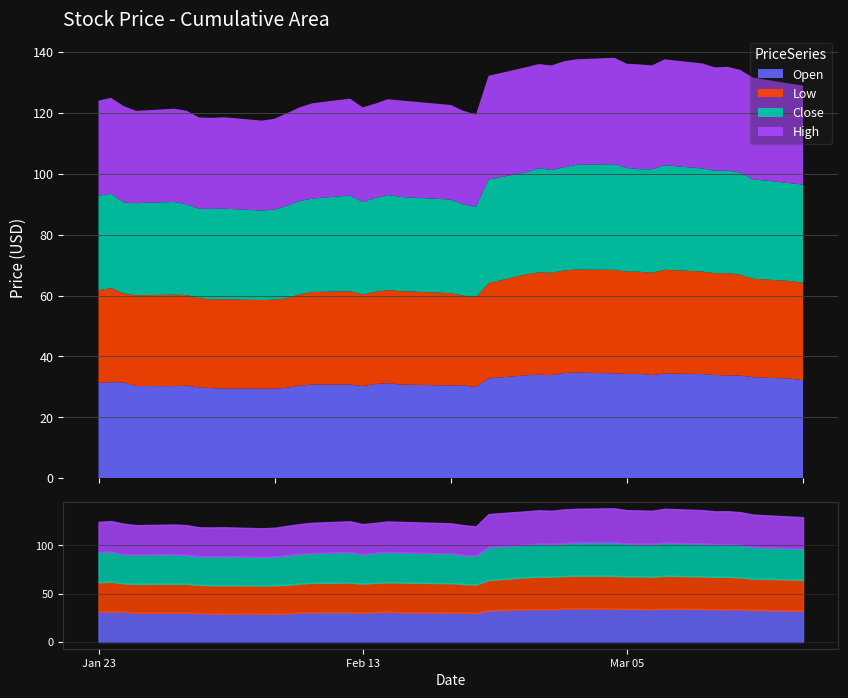

What is the total value across all series at 2024-01-30?

120.7